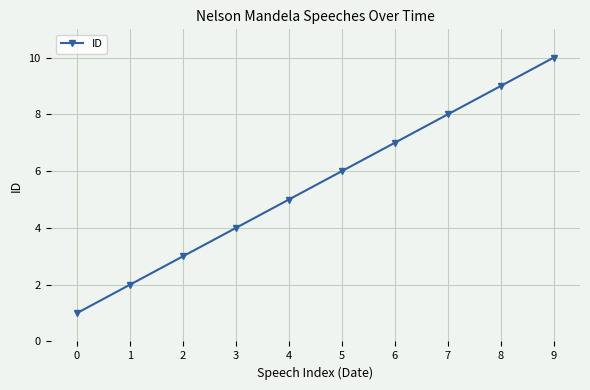

Reading right to left, extract all data points from this chart.

9=10	8=9	7=8	6=7	5=6	4=5	3=4	2=3	1=2	0=1